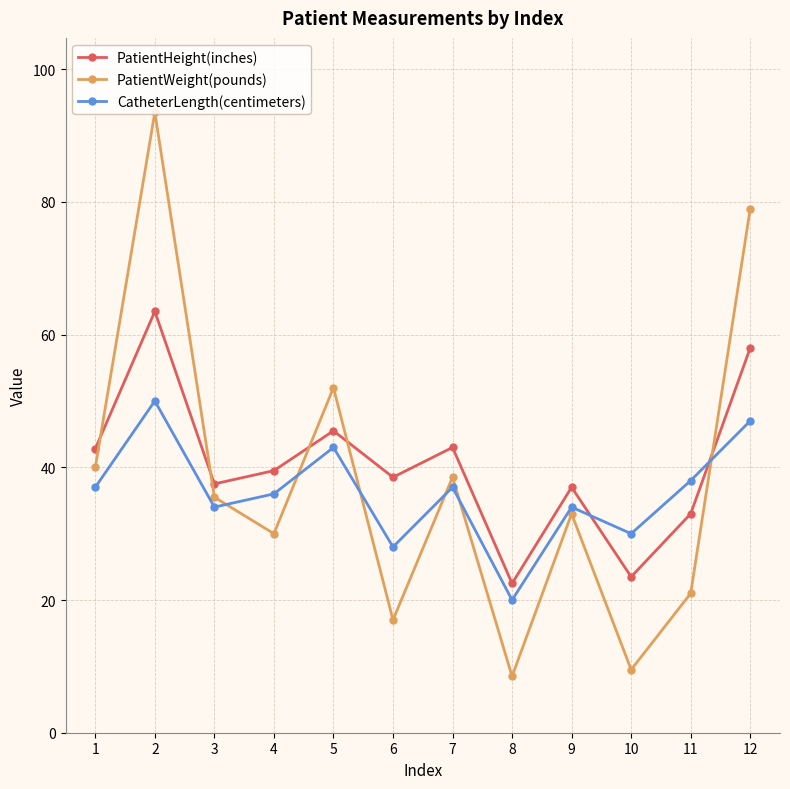

The value of CatheterLength(centimeters) at 9 is 11.5. True or false?

False